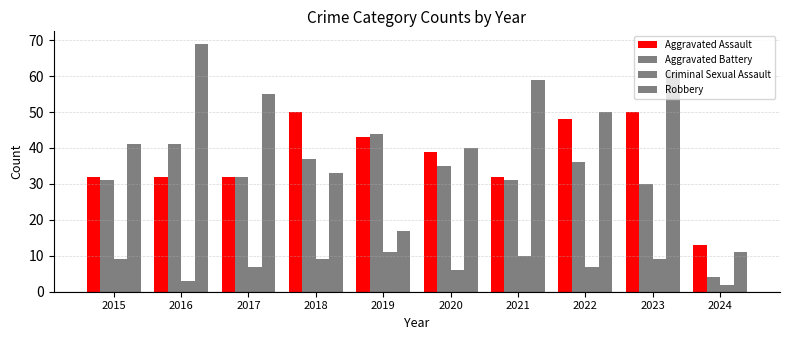

How many data points does each series have?

10